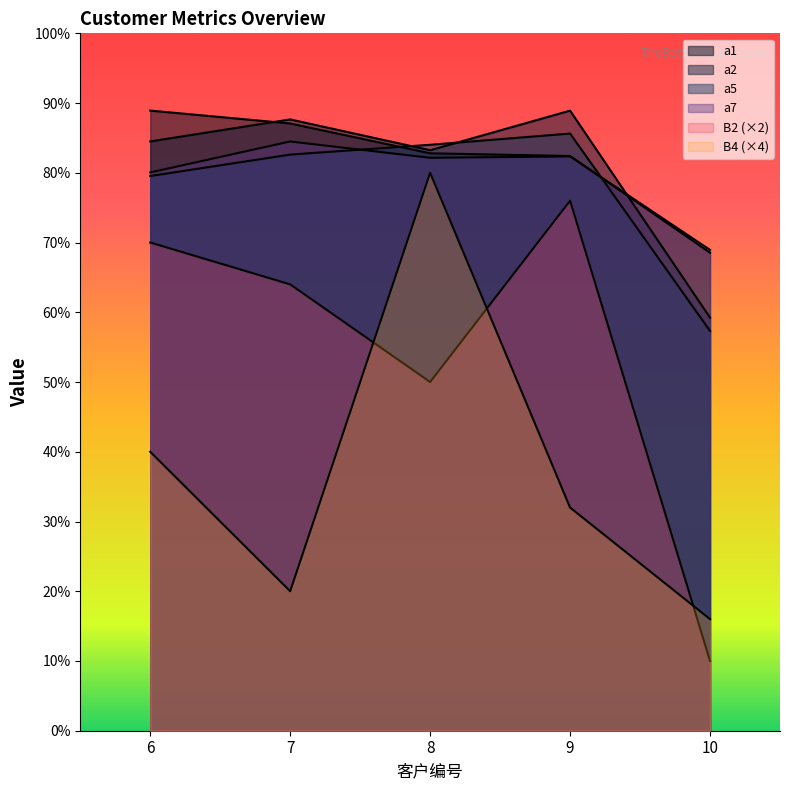

Which series changed the most between 7 and 8?

B4